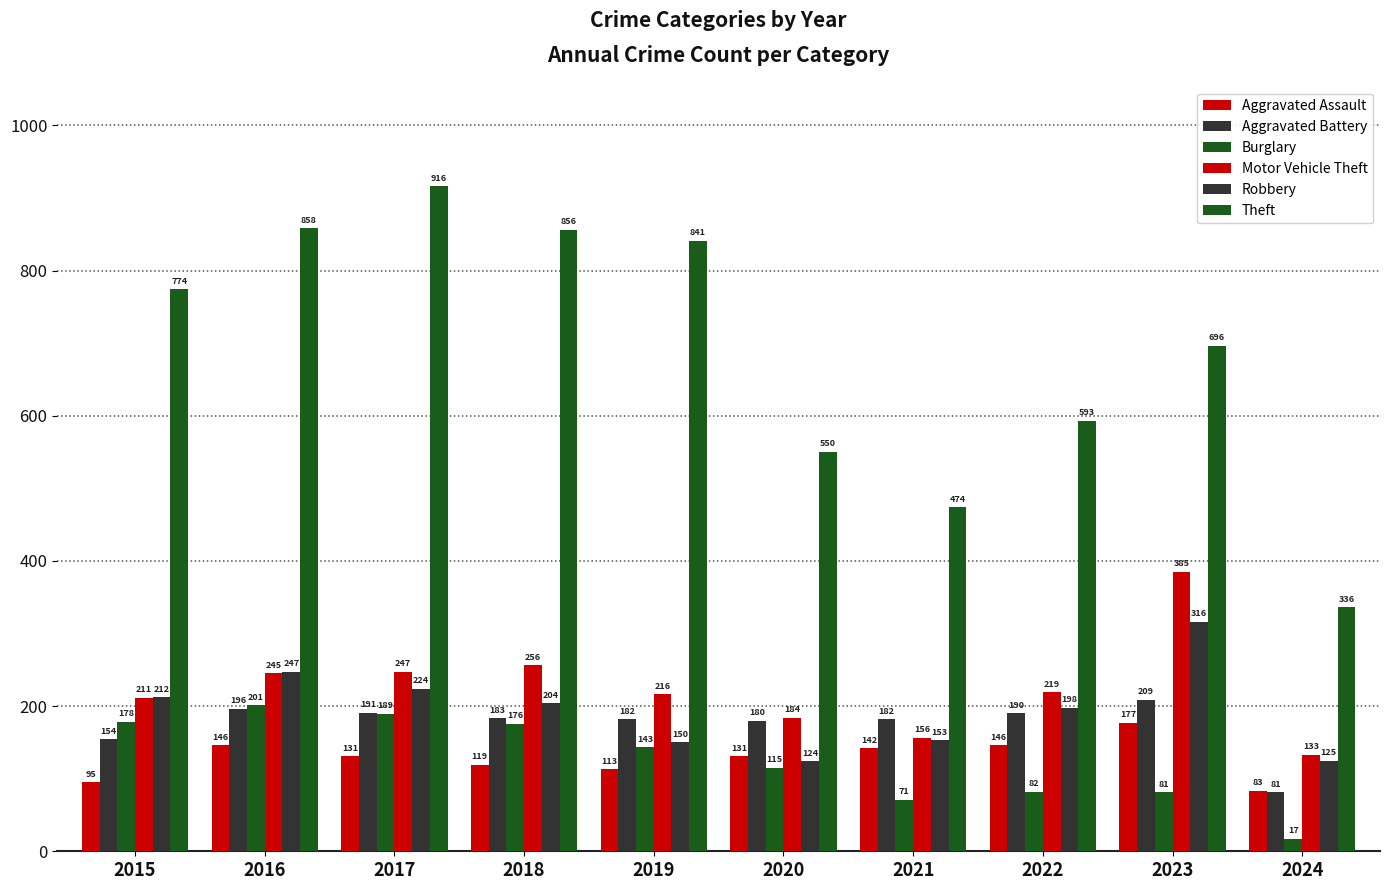

Reading left to right, extract all data points from this chart.

Aggravated Assault: 2015=95	2016=146	2017=131	2018=119	2019=113	2020=131	2021=142	2022=146	2023=177	2024=83
Aggravated Battery: 2015=154	2016=196	2017=191	2018=183	2019=182	2020=180	2021=182	2022=190	2023=209	2024=81
Burglary: 2015=178	2016=201	2017=189	2018=176	2019=143	2020=115	2021=71	2022=82	2023=81	2024=17
Motor Vehicle Theft: 2015=211	2016=245	2017=247	2018=256	2019=216	2020=184	2021=156	2022=219	2023=385	2024=133
Robbery: 2015=212	2016=247	2017=224	2018=204	2019=150	2020=124	2021=153	2022=198	2023=316	2024=125
Theft: 2015=774	2016=858	2017=916	2018=856	2019=841	2020=550	2021=474	2022=593	2023=696	2024=336